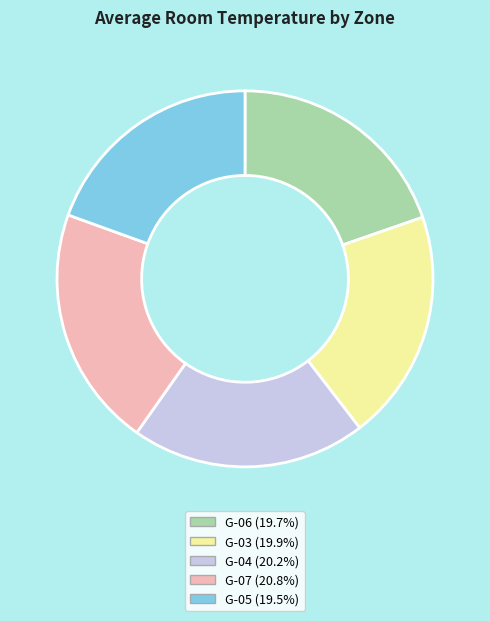

Between G-07 and G-03, which is larger?

G-07